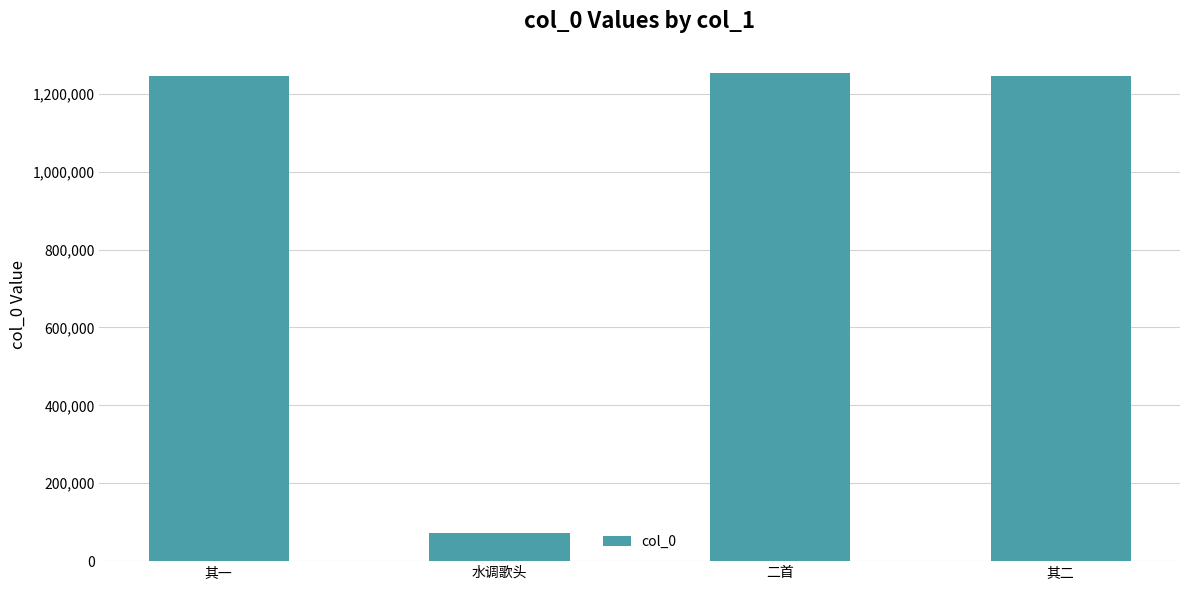

Which has a higher value, 水调歌头 or 其一?

其一